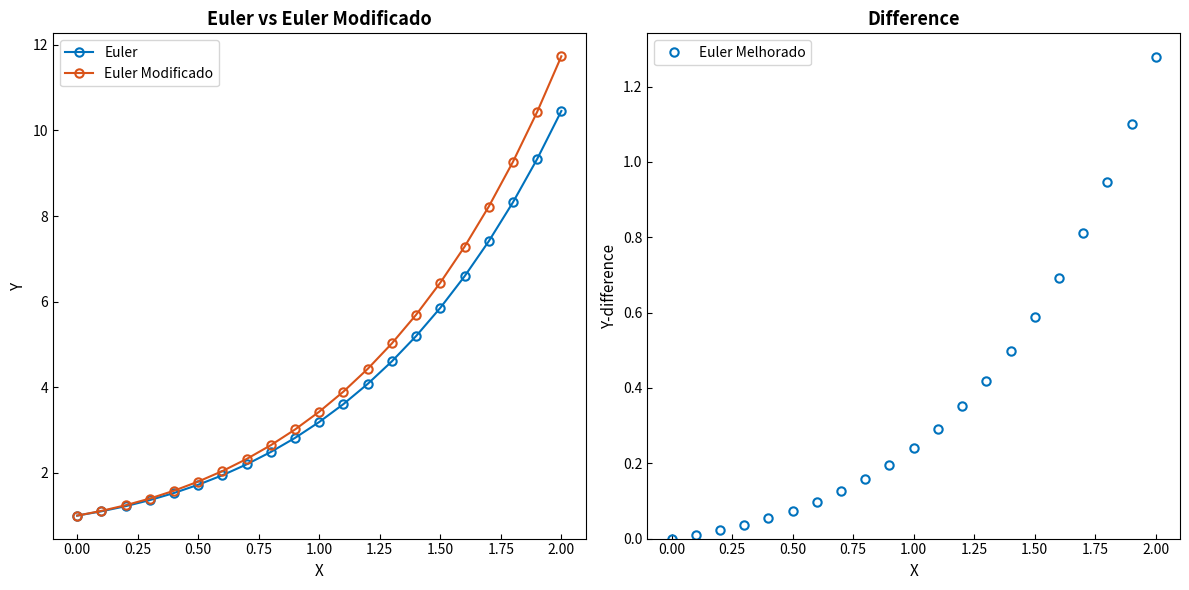

At which label does Euler first exceed 3?

1.00